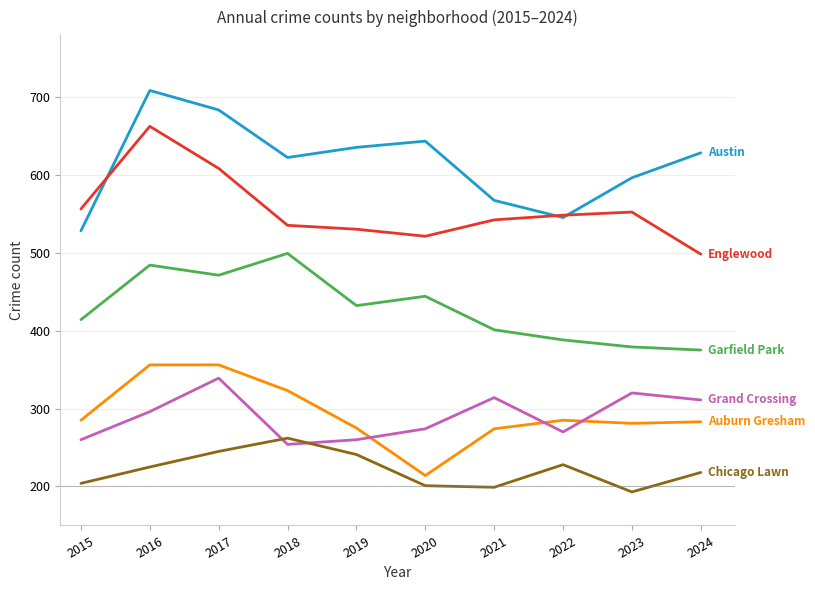

What is the total value across all series at 2021?

2297